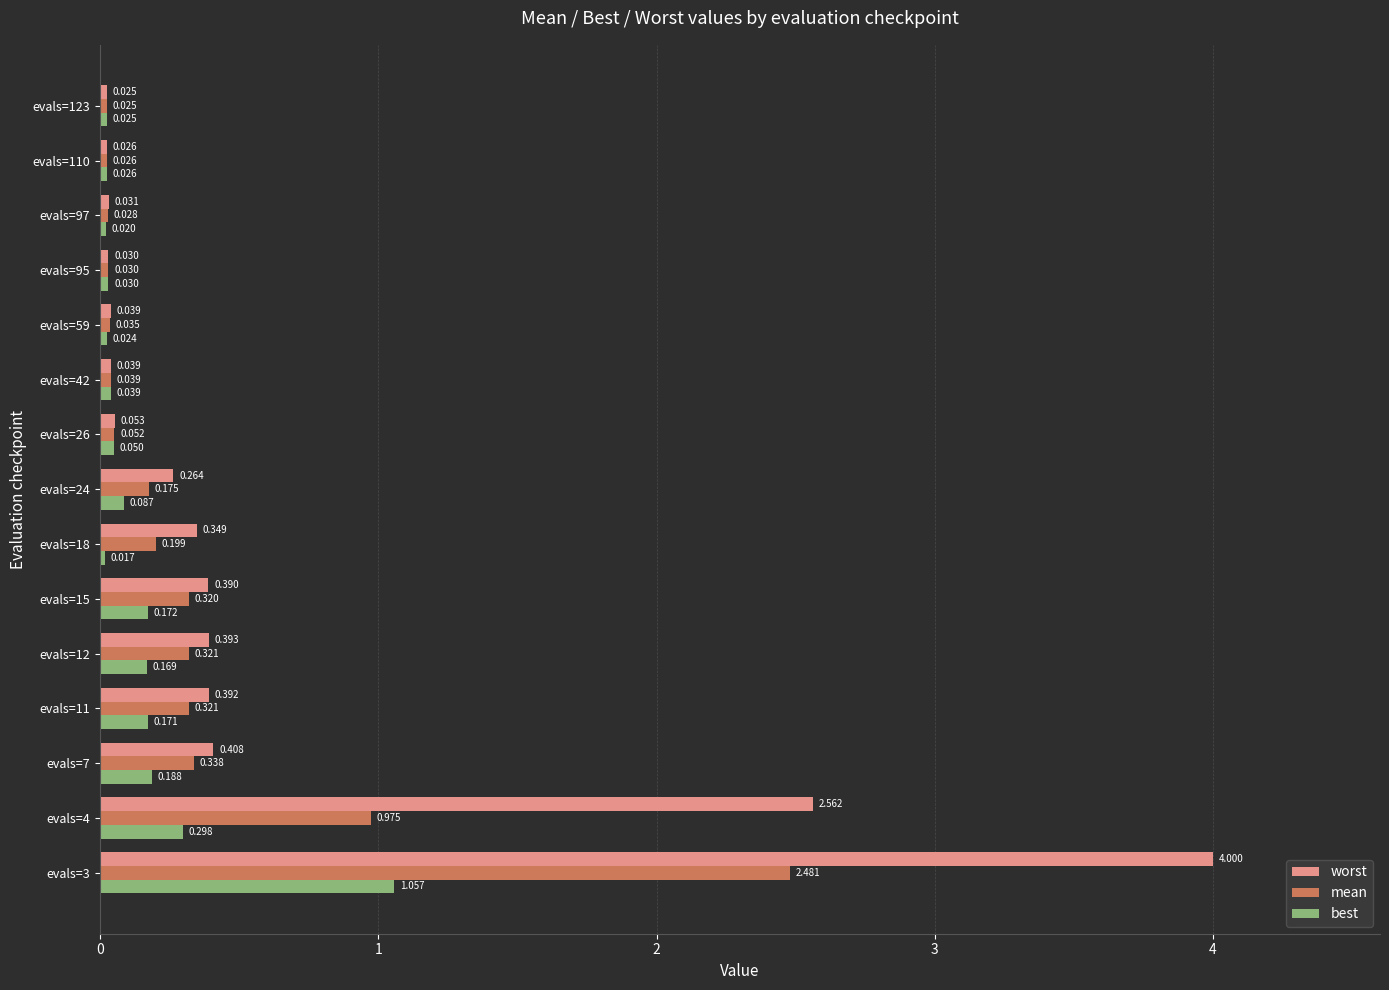

What is the sum of all worst values?

9.0